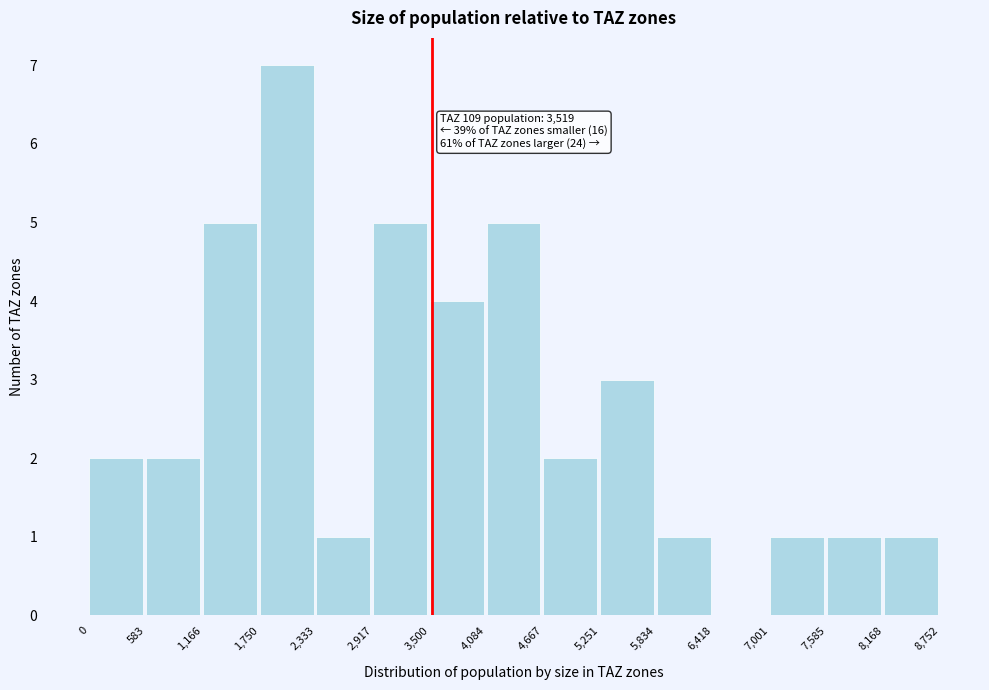

Which range on the x-axis has the tallest bar?

1,750 to 2,333